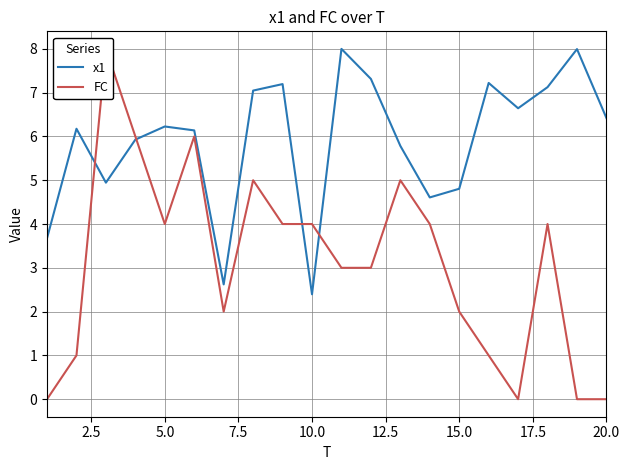

True or false: x1 and FC intersect in this chart.

True